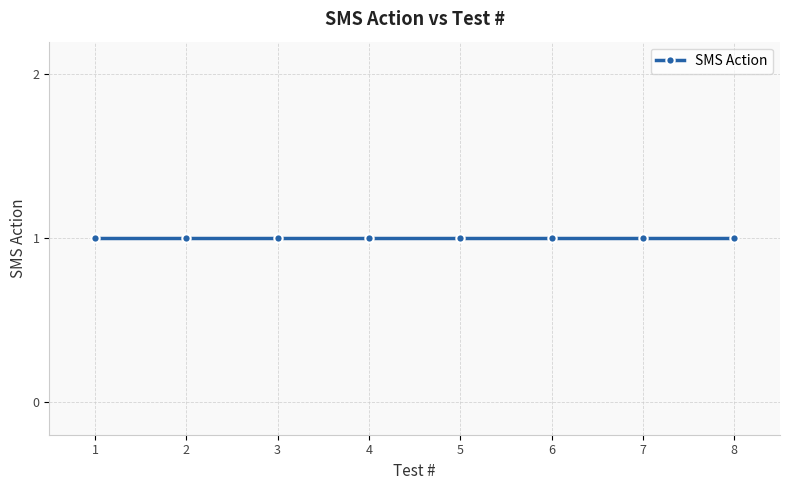

Is this an area chart (filled region under the line)?

No